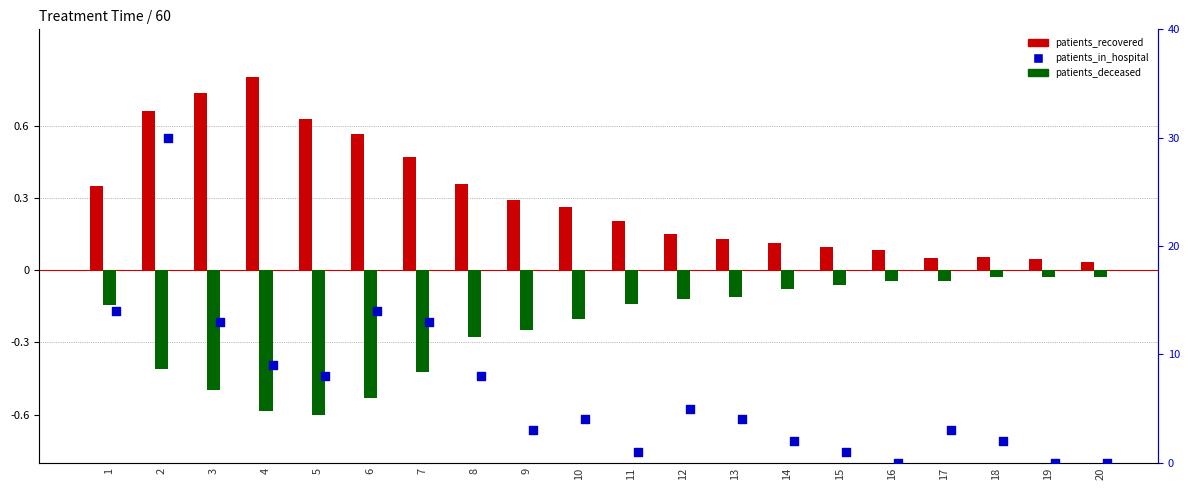

Which series reaches the minimum Y coordinate?

patients_deceased